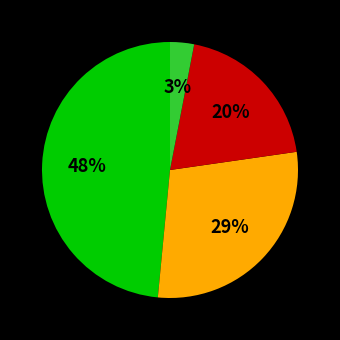

To the nearest percent, what is the average slice percentage?

25%